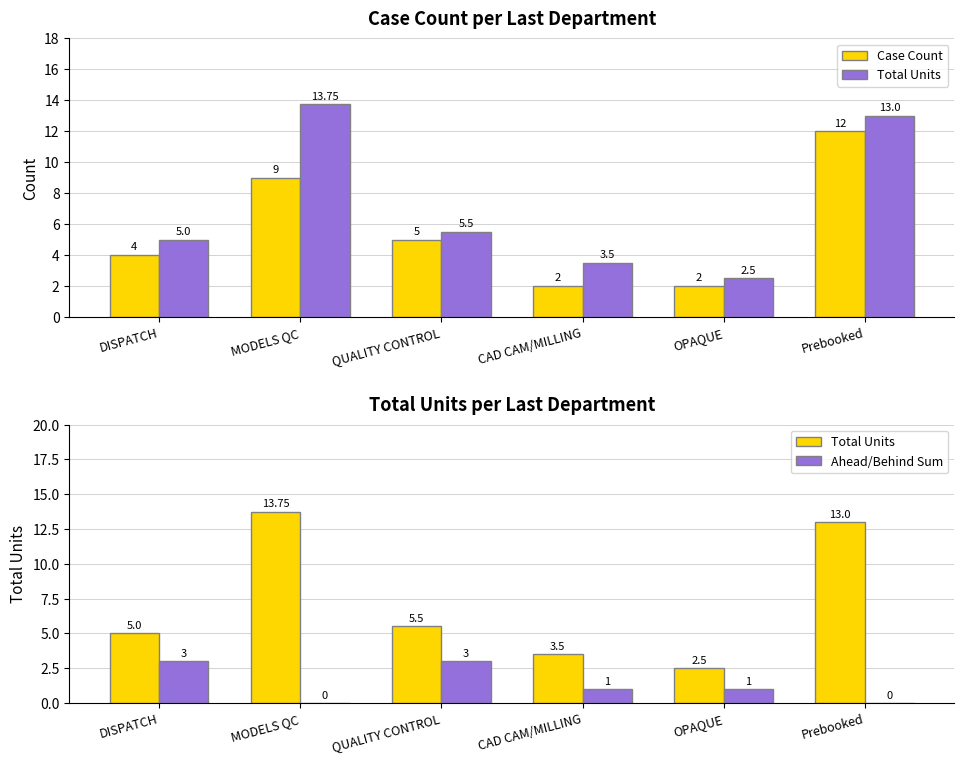

What is the approximate value of Case Count at QUALITY CONTROL?

5.0